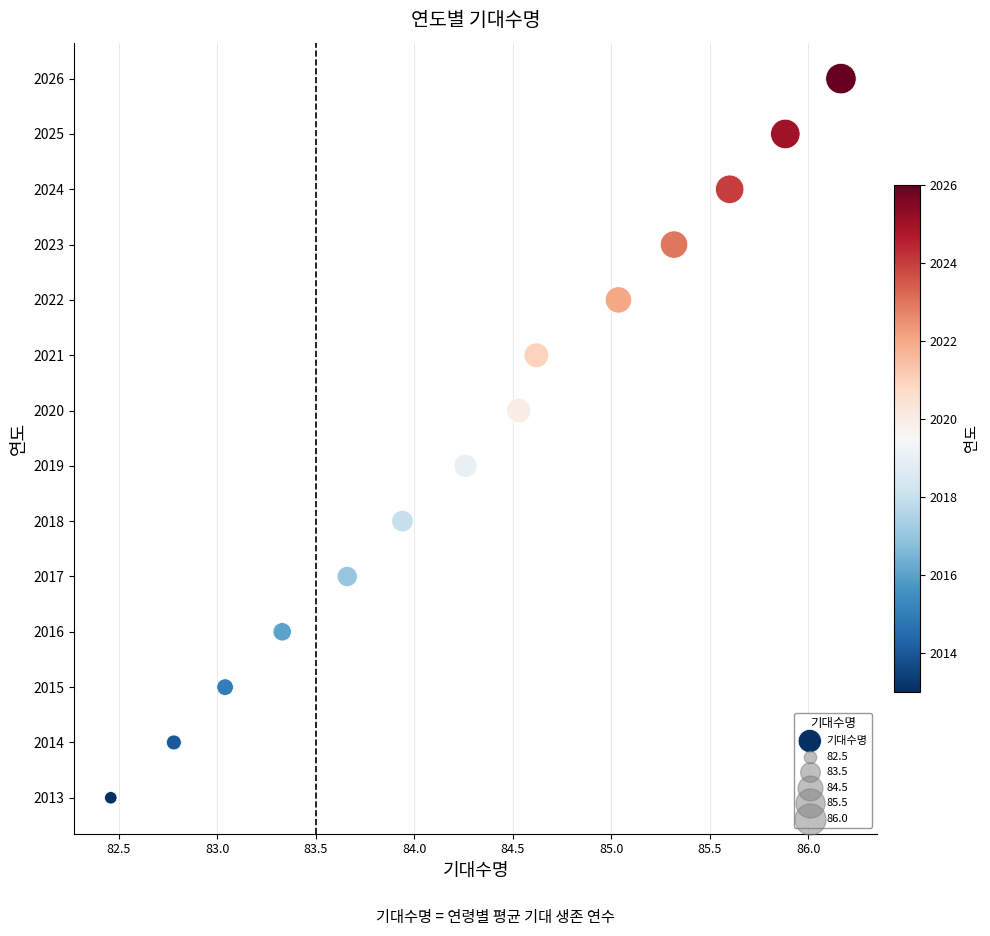

What is the range of Y values (max minus min)?

13